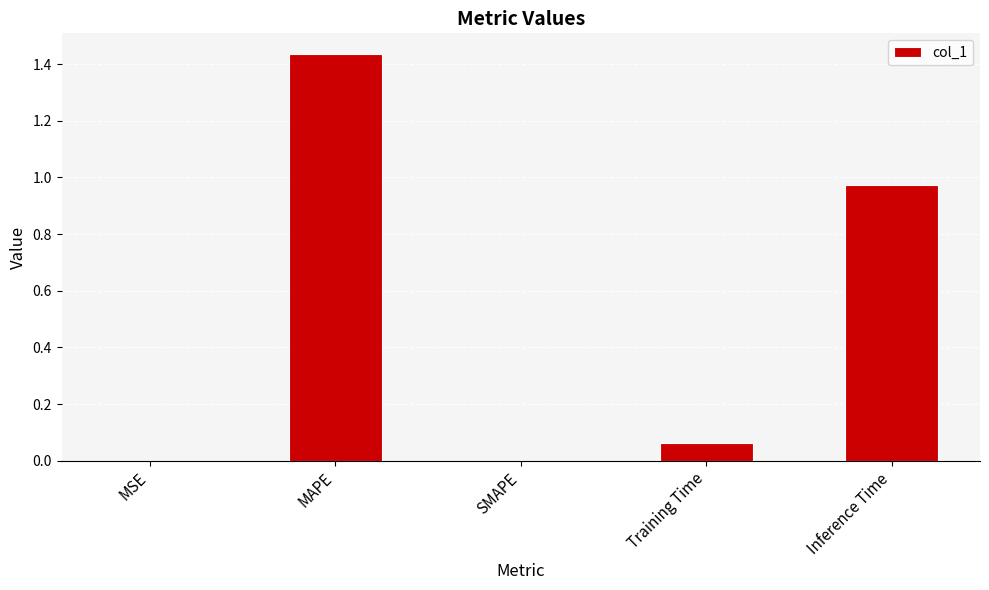

What is the sum of all values?

2.5